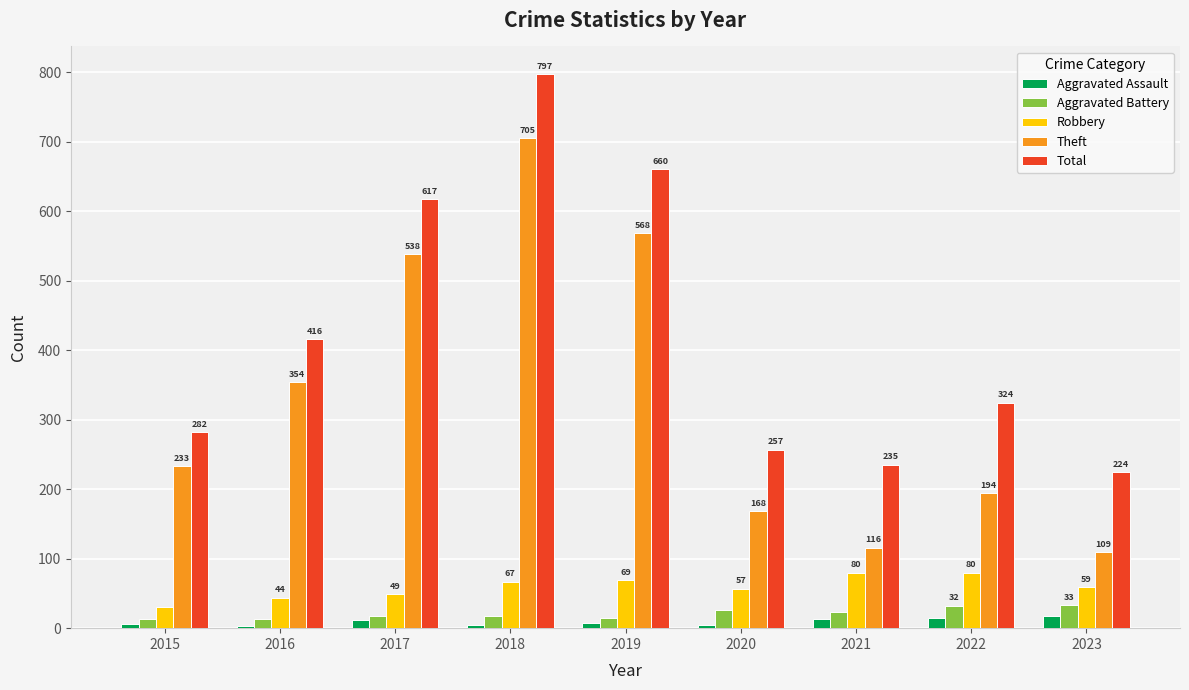

At how many categories does at least one series exceed 339?

4